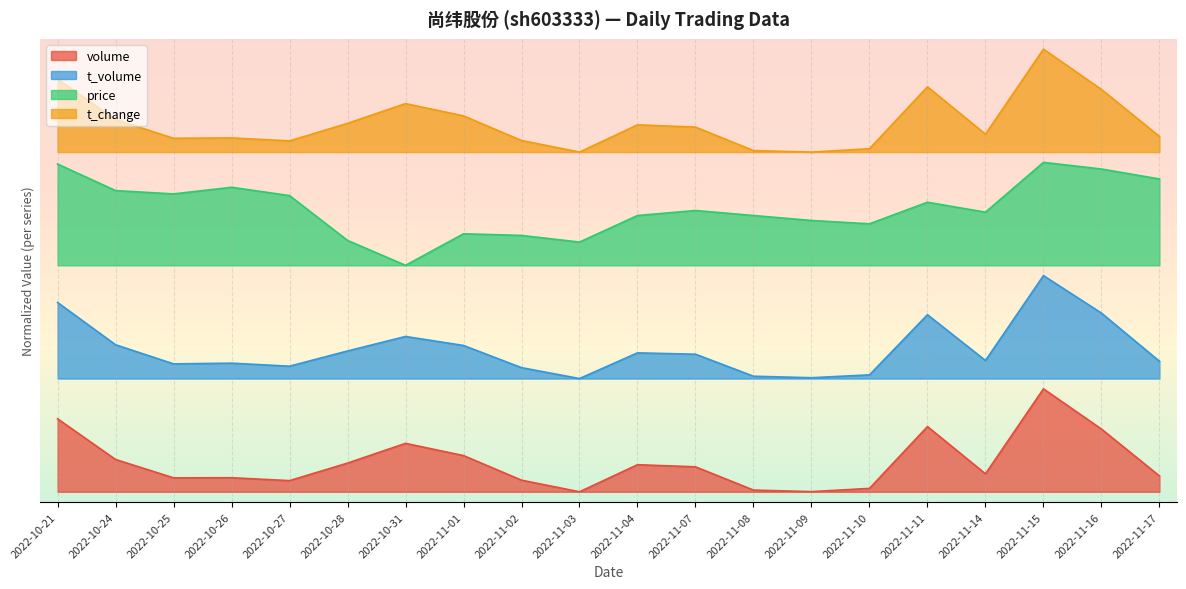

At which category is the sum across all series the highest?

2022-11-15